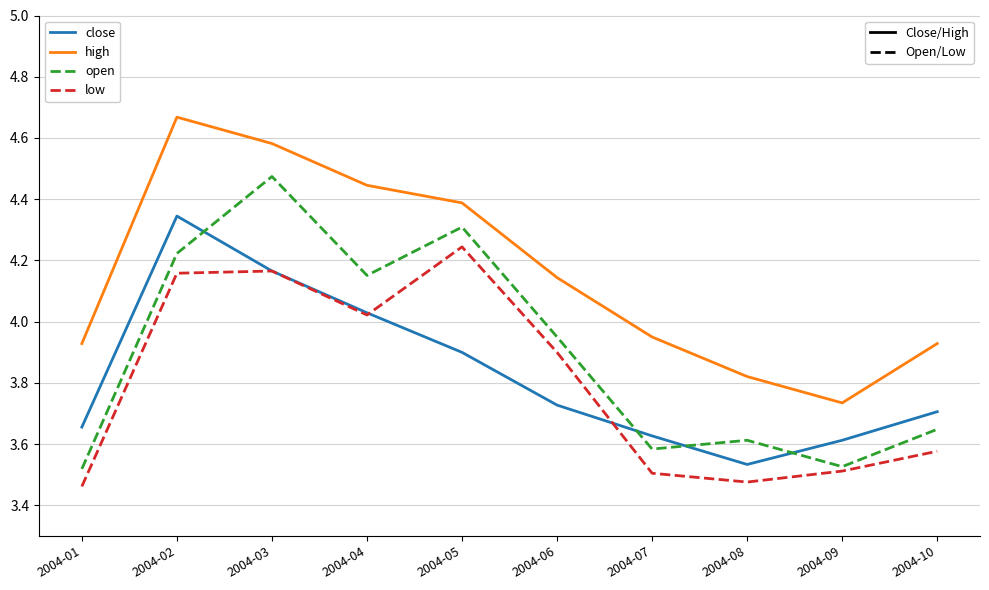

What is the spread (max minus min) of values at 2004-05?

0.5